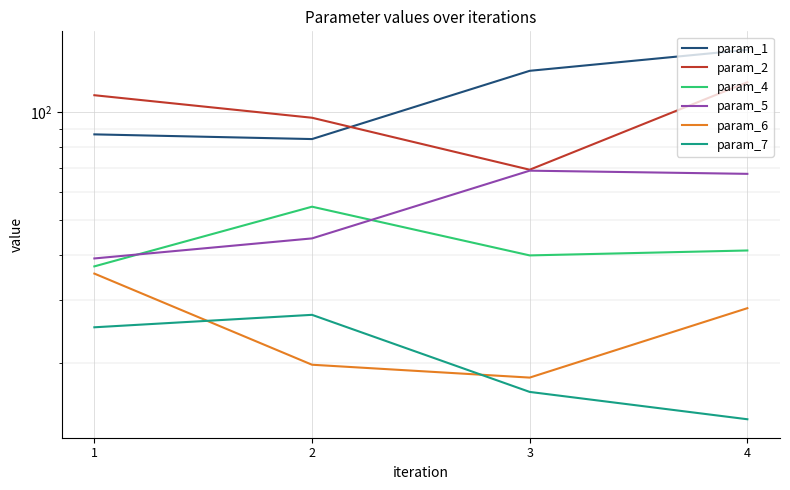

Does the chart display data point markers on the line(s)?

No